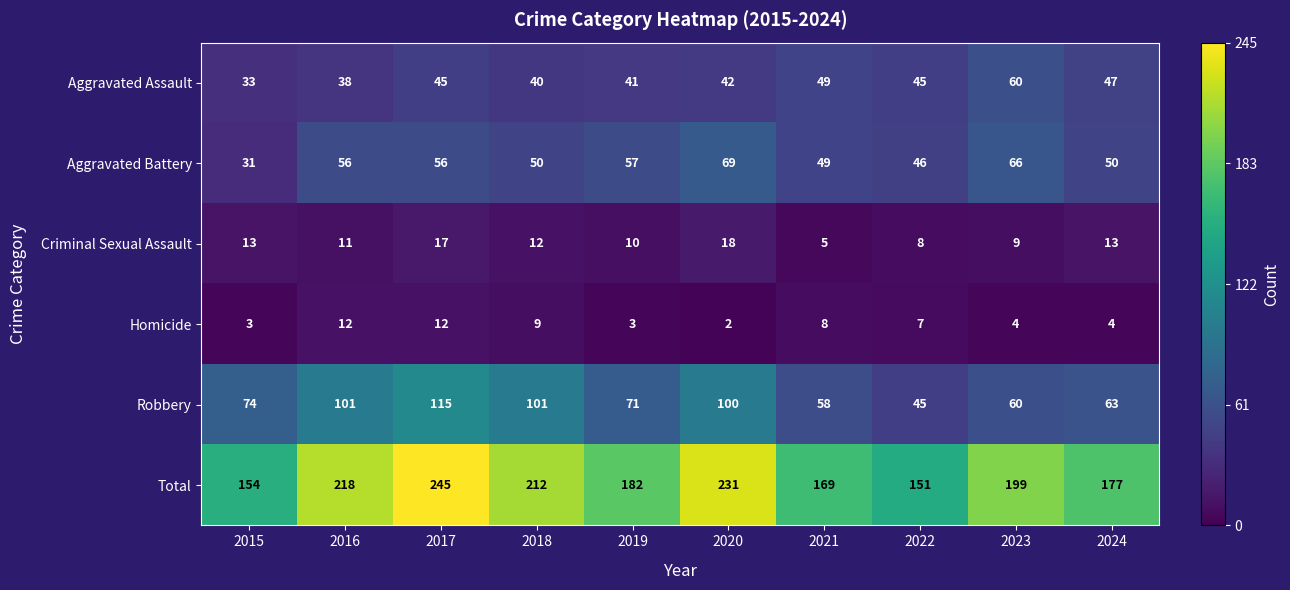

At how many categories does at least one series exceed 181?

6